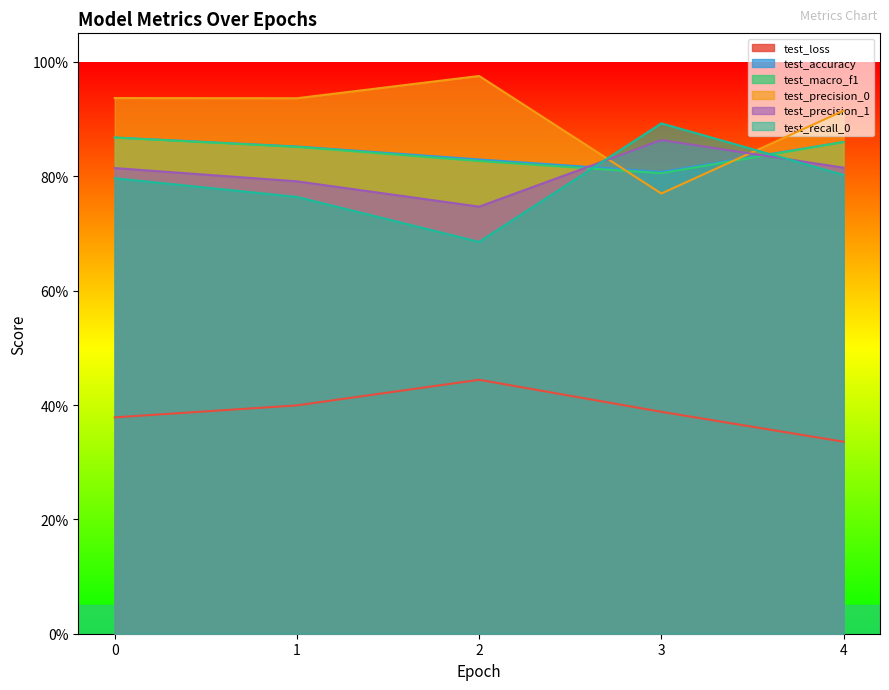

How many lines are shown in the chart?

6